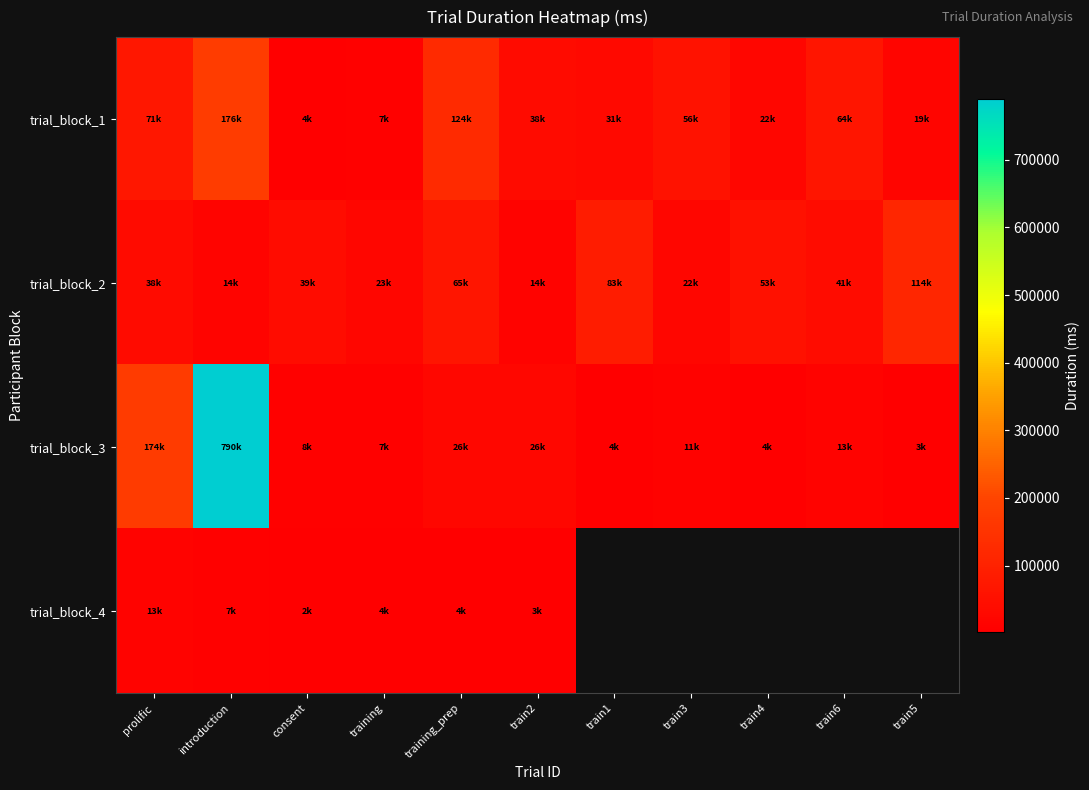

Which series has the largest range (max minus min)?

trial_block_3